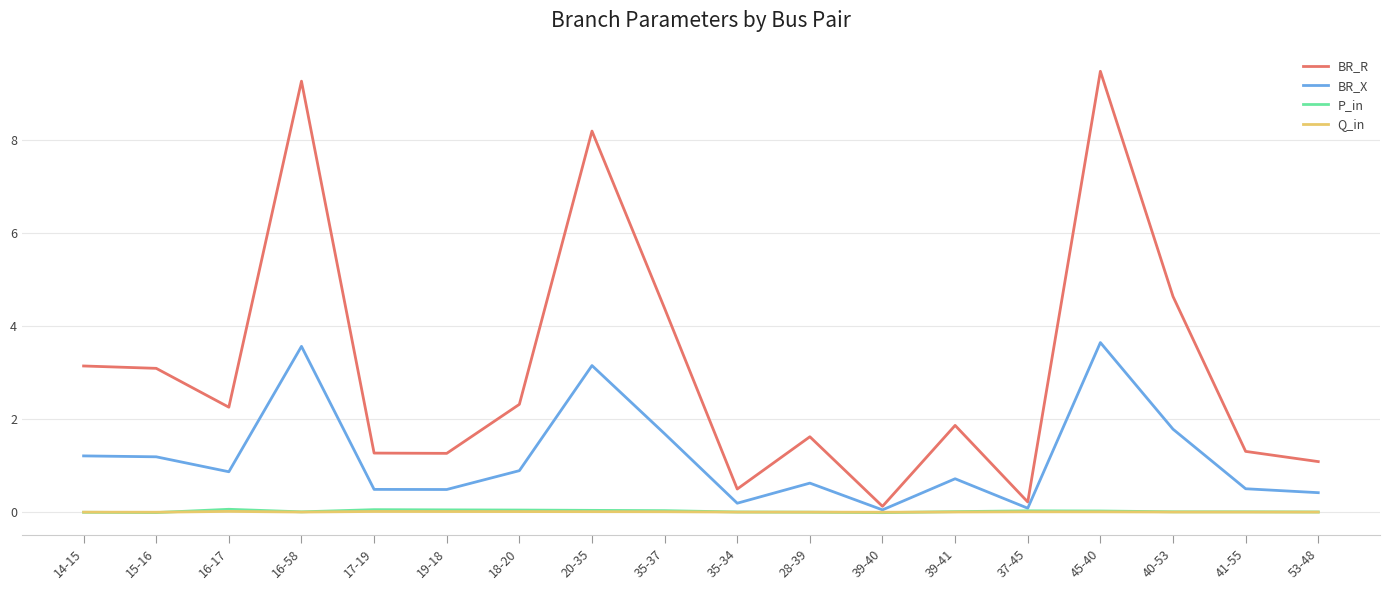

Which series has the largest total across all categories?

BR_R